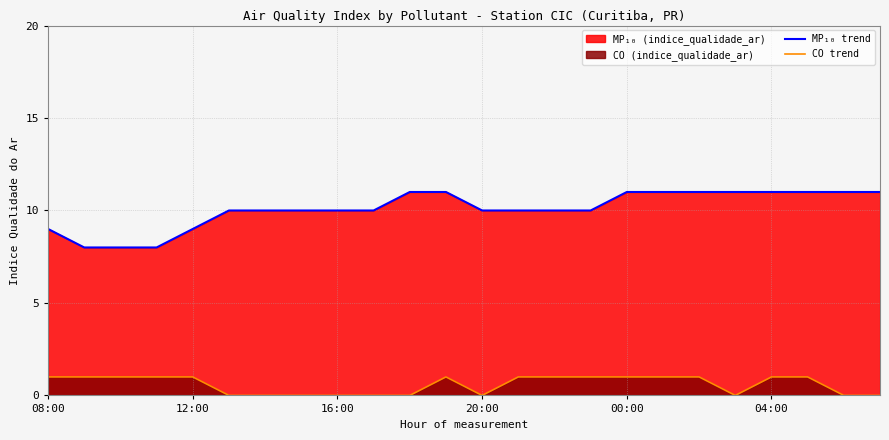

What value does the MP₁₀ index line series have at 23?

11